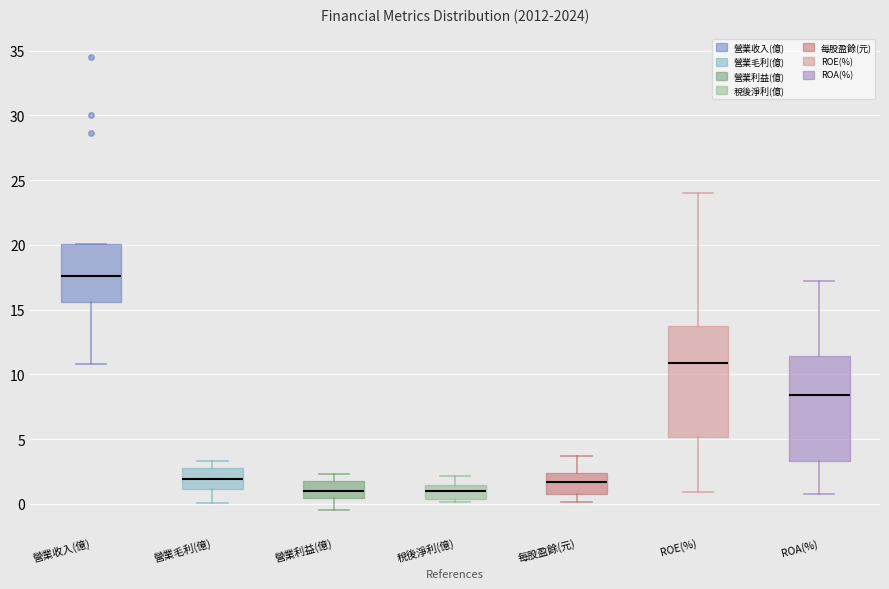

Comparing the boxes themselves (not the whiskers), which one is the tallest?

ROE(%)